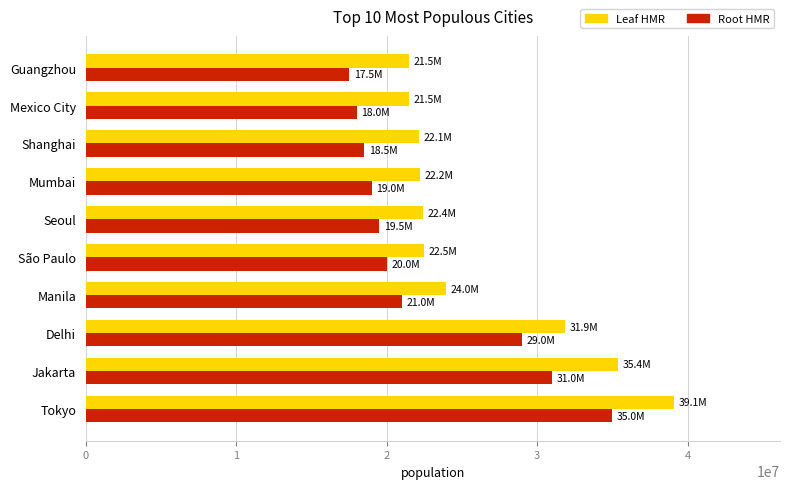

Which series has the largest range (max minus min)?

Leaf HMR